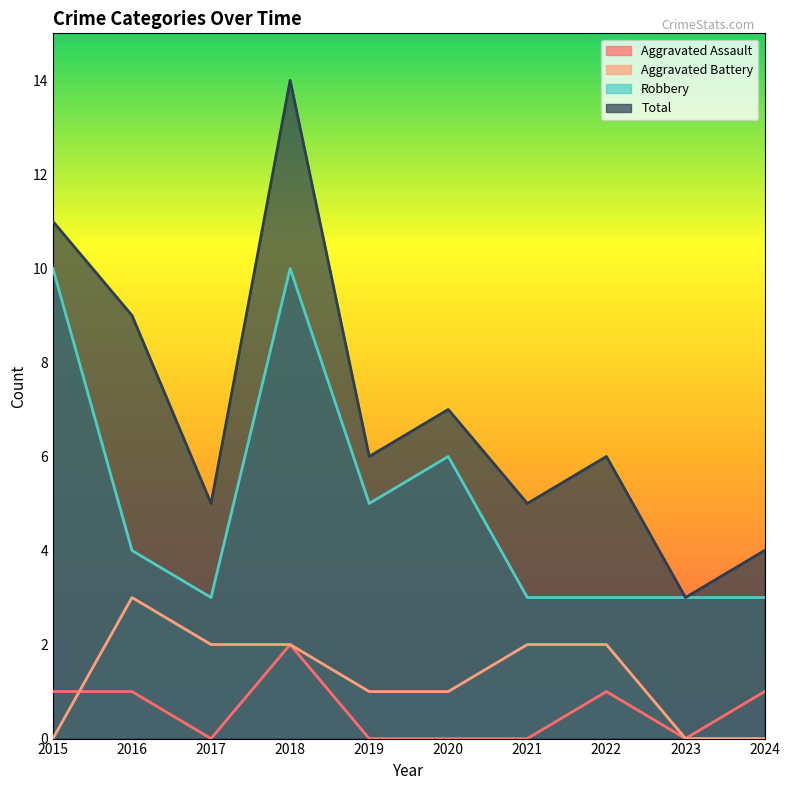

How many values in the Robbery series are below 4?

5